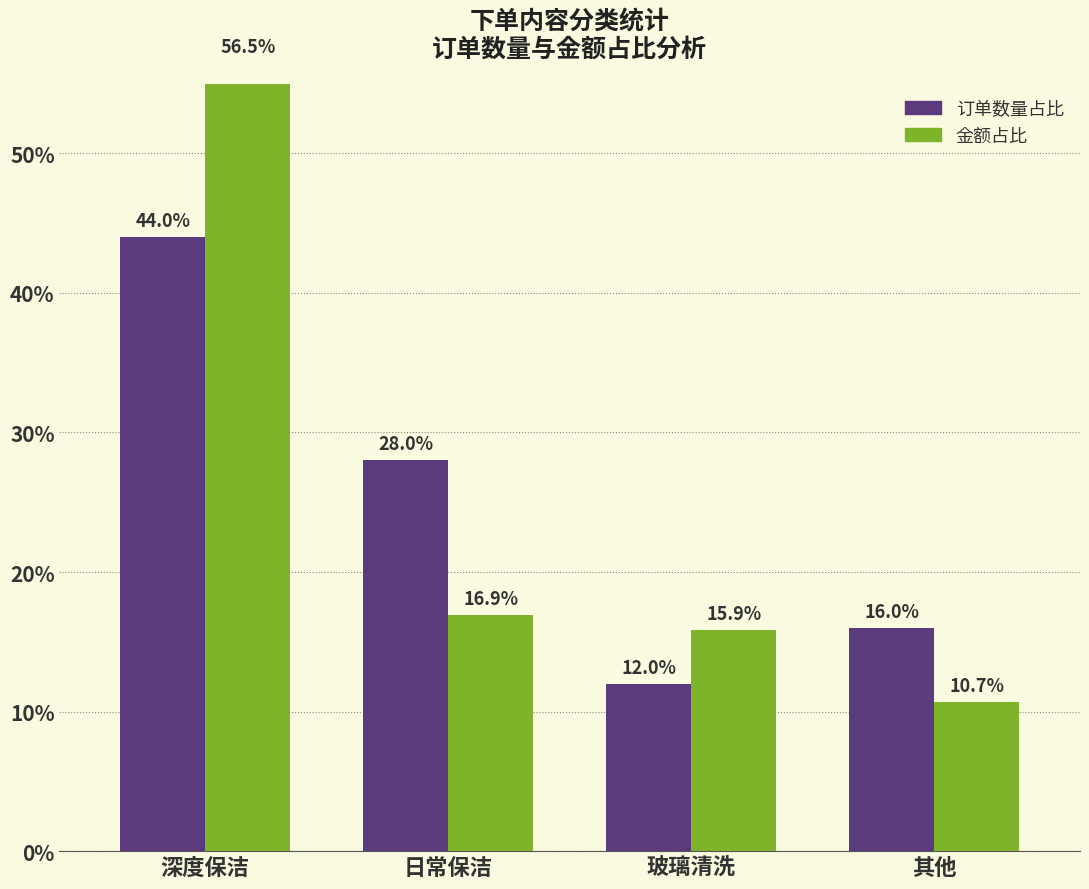

The value of 订单数量占比 at 深度保洁 is 44.0. True or false?

True